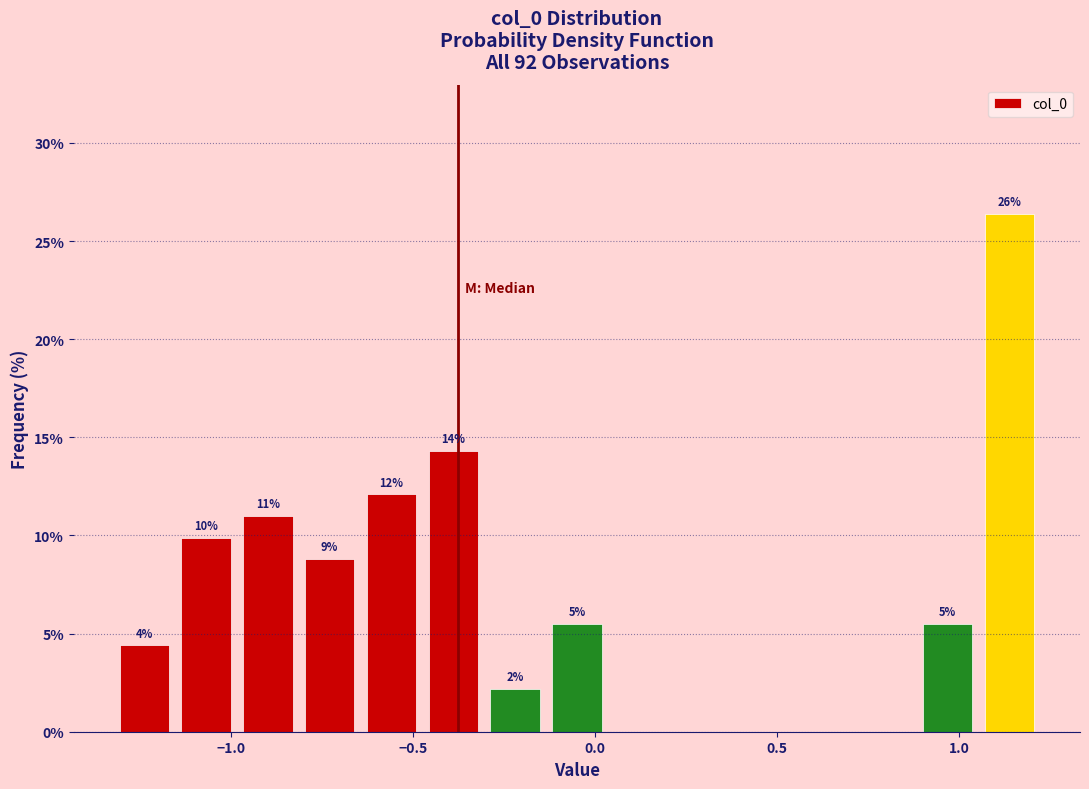

Around what value on the x-axis is the tallest bar? Give the approximate position of its centre, as read against the axis.

1.15